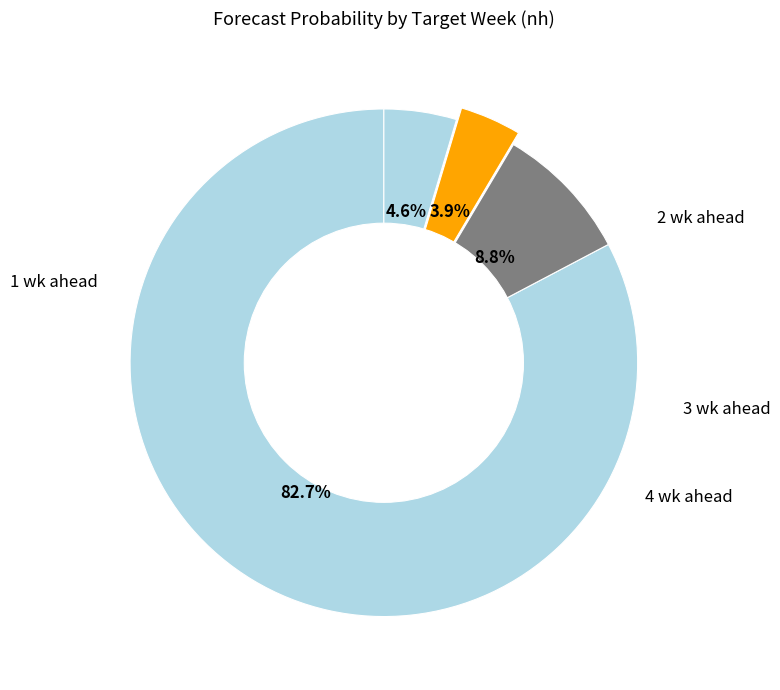

How many segments does this pie chart have?

4